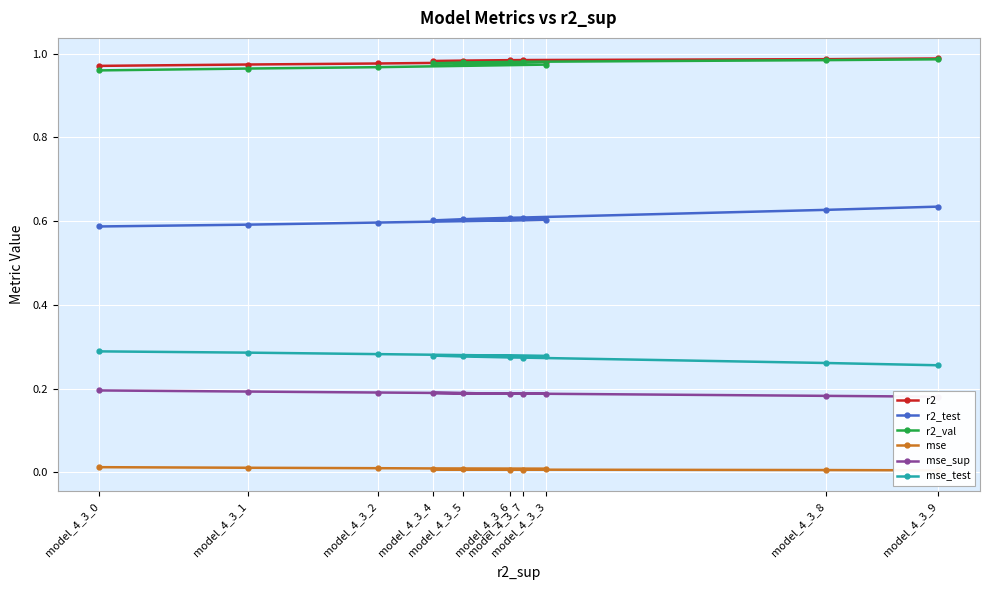

Which series has the largest total across all categories?

r2